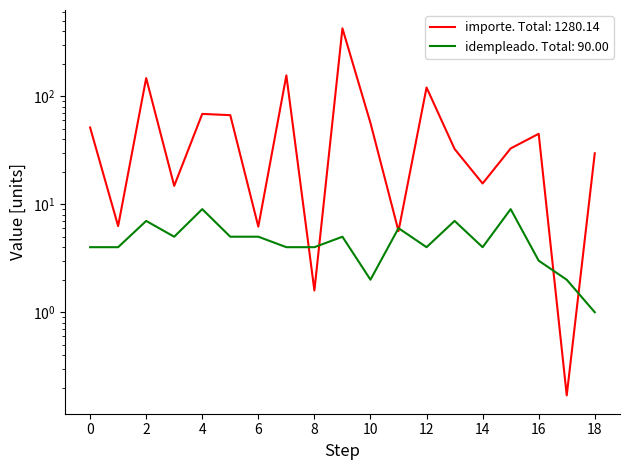

Reading left to right, transcribe all the data shown in this chart.

importe: 51.3	6.3	147.1	14.8	68.5	66.7	6.2	155.6	1.6	424.3	56.5	5.6	120.3	32.5	15.6	32.8	44.8	0.2	29.6
idempleado: 4.0	4.0	7.0	5.0	9.0	5.0	5.0	4.0	4.0	5.0	2.0	6.0	4.0	7.0	4.0	9.0	3.0	2.0	1.0